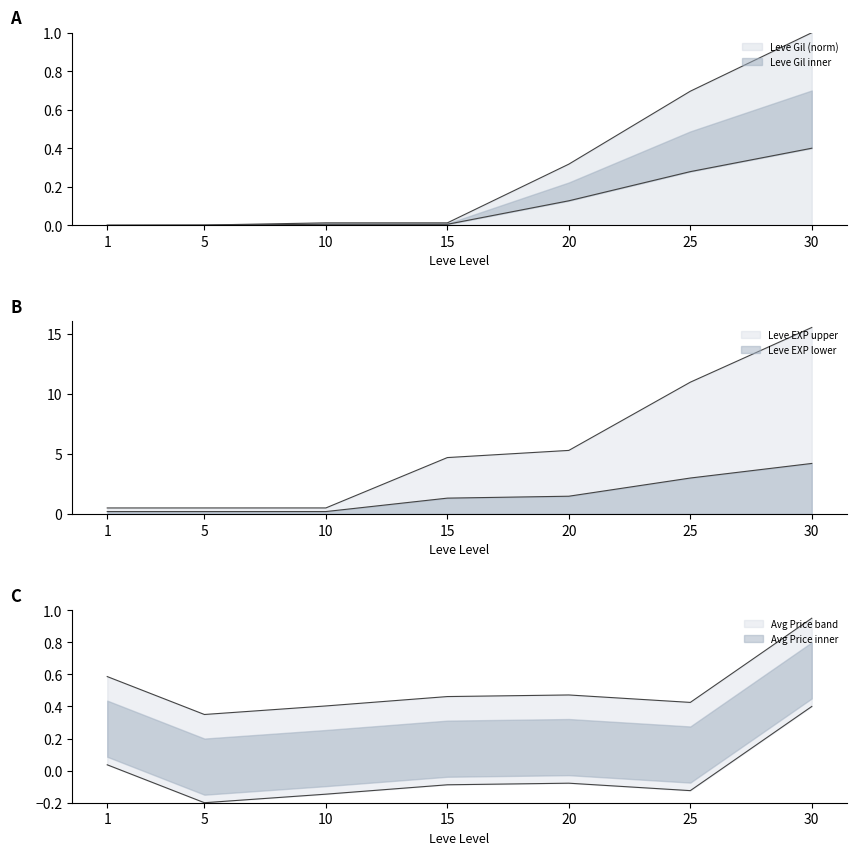

True or false: Leve EXP and Leve Gil cross at least once.

False